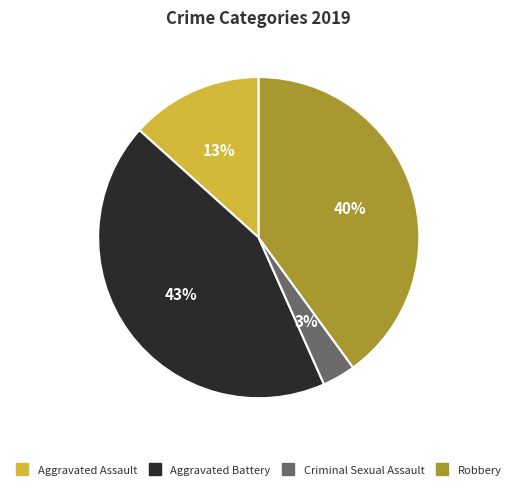

How many slices are in this pie chart?

4